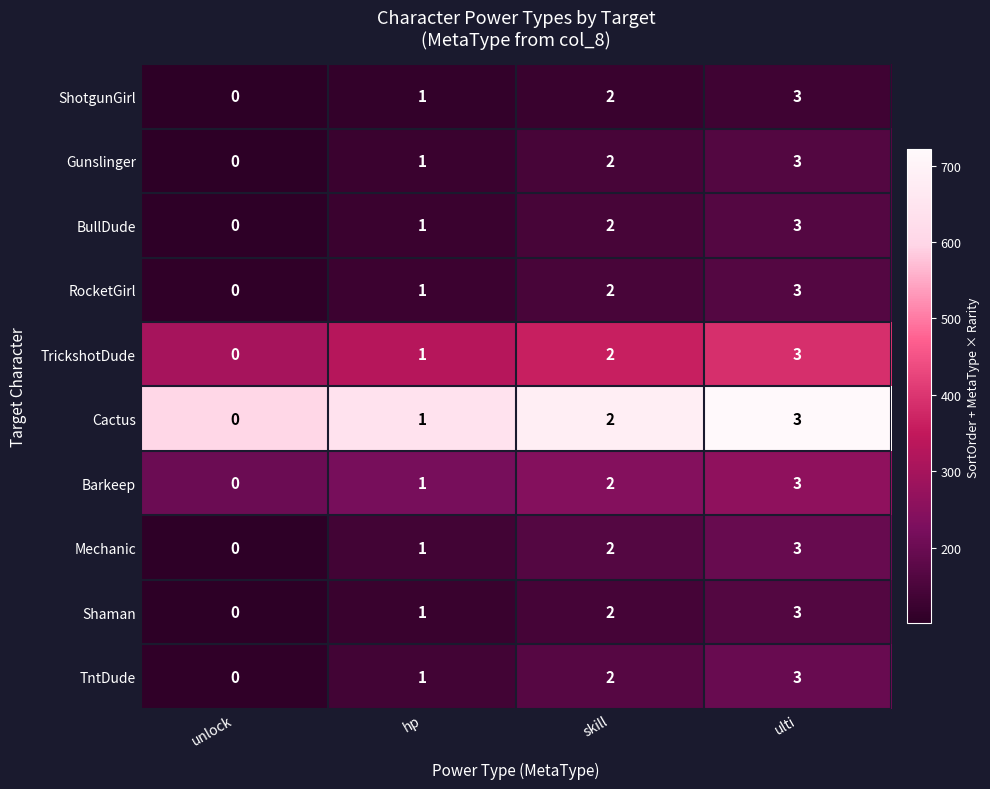

Which label corresponds to the largest value in the chart?

ulti